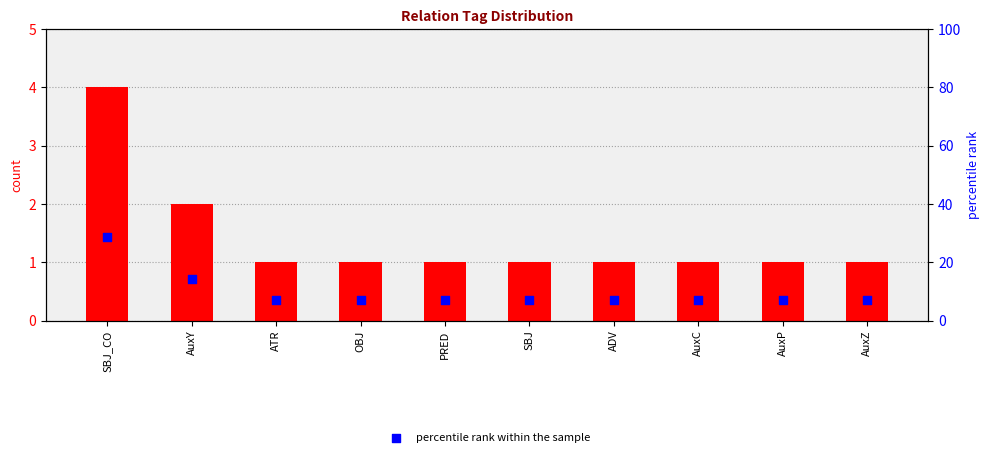

Which series reaches the maximum Y coordinate?

percentile rank within the sample